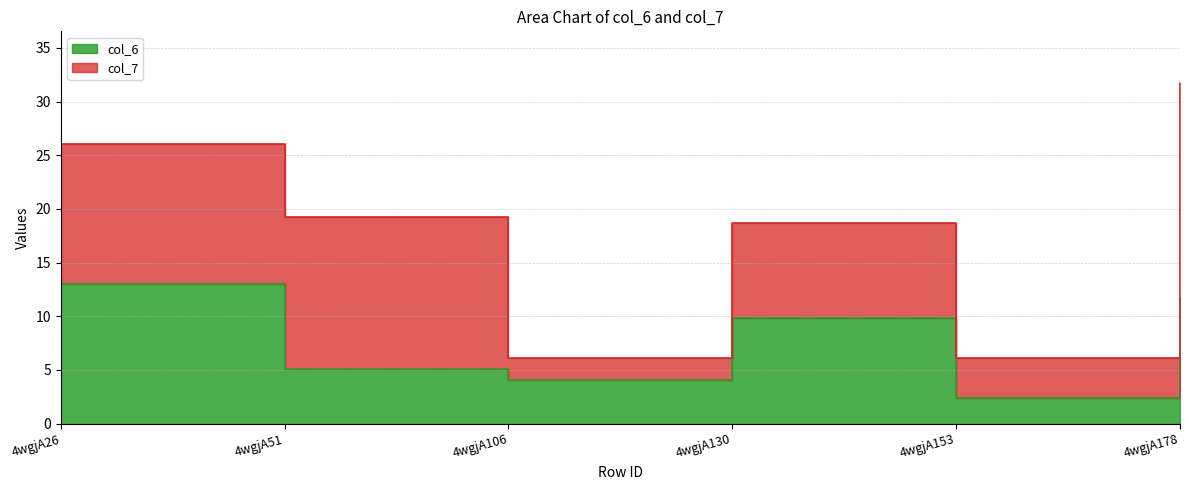

Where is the first local minimum?

4wgjA106